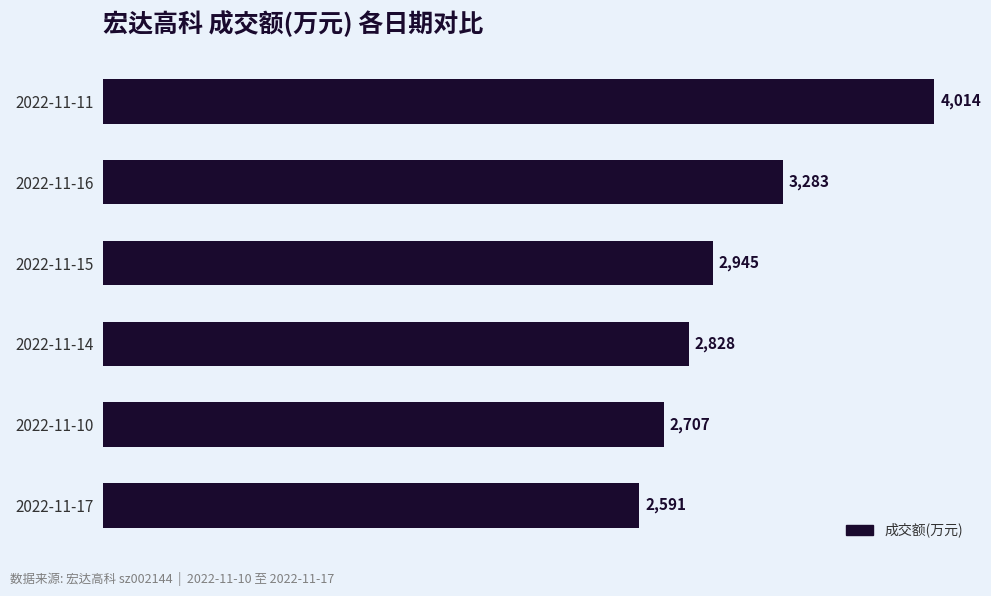

Which category has the highest value across all series?

2022-11-11